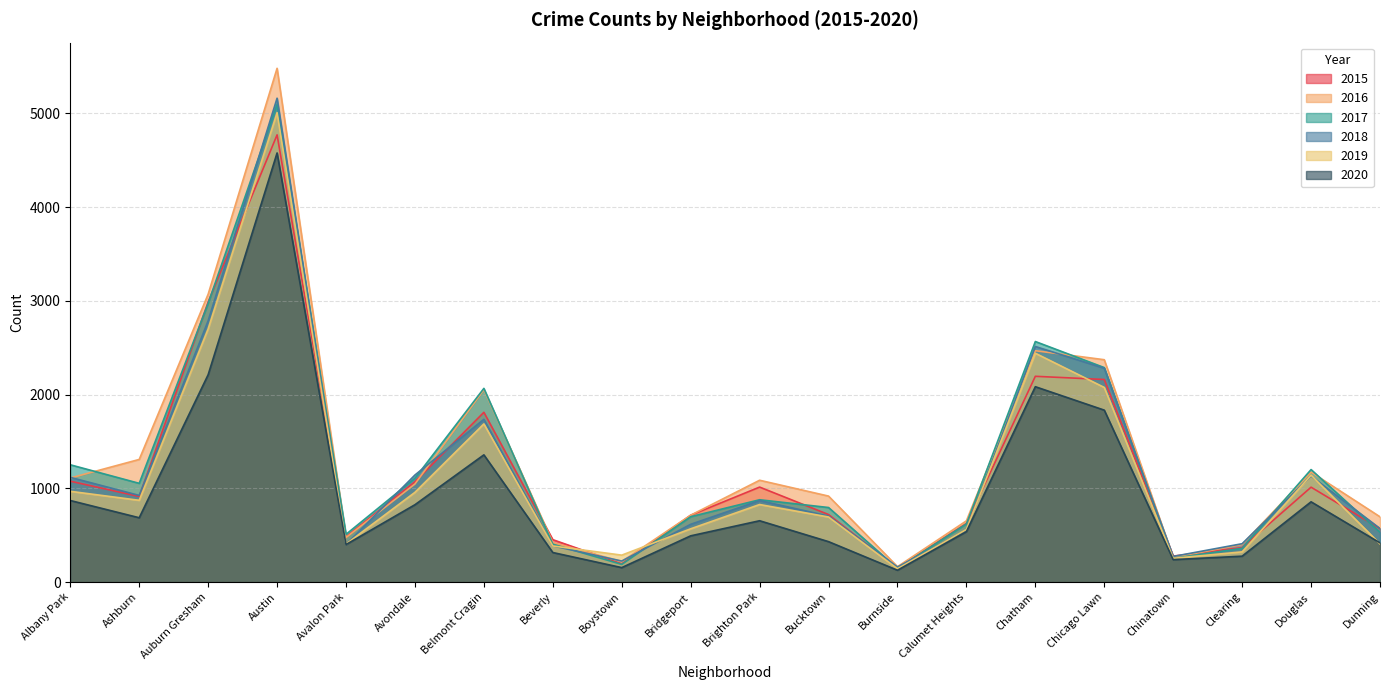

True or false: 2020 and 2015 intersect in this chart.

False